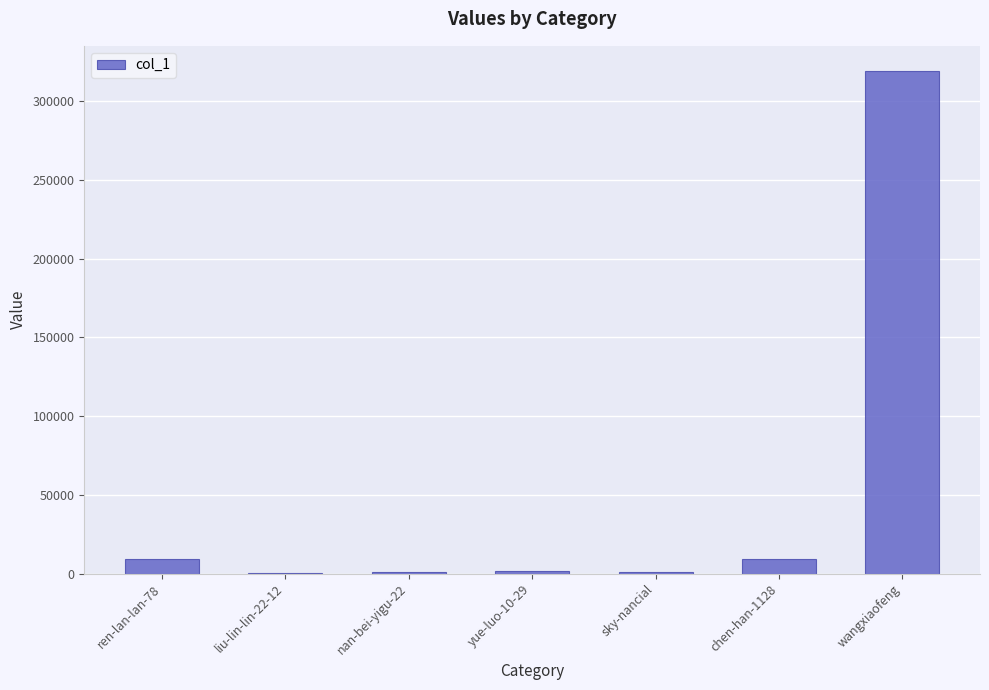

Which category has the highest value across all series?

wangxiaofeng